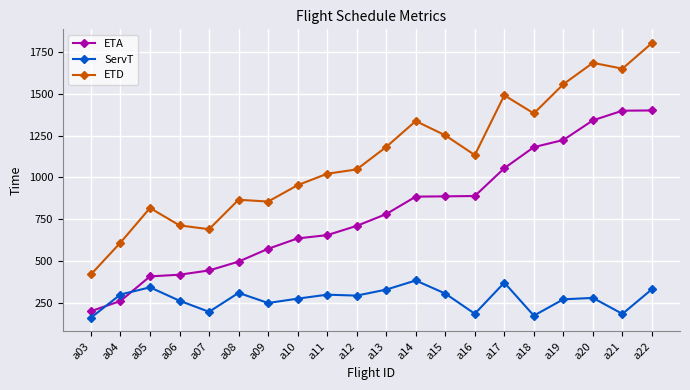

The ETD series shows 1283.7 at a05. True or false?

False